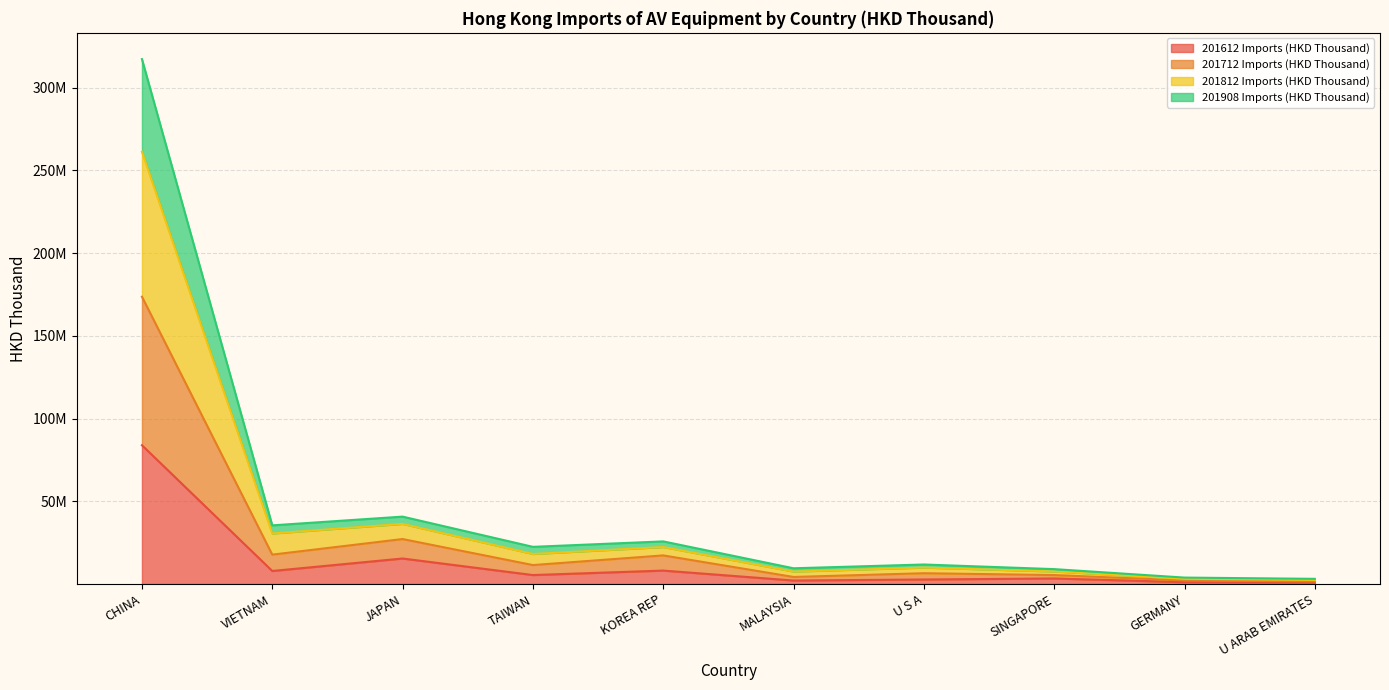

True or false: 201712 Imports (HKD Thousand) has more than 1 interior local peaks.

True